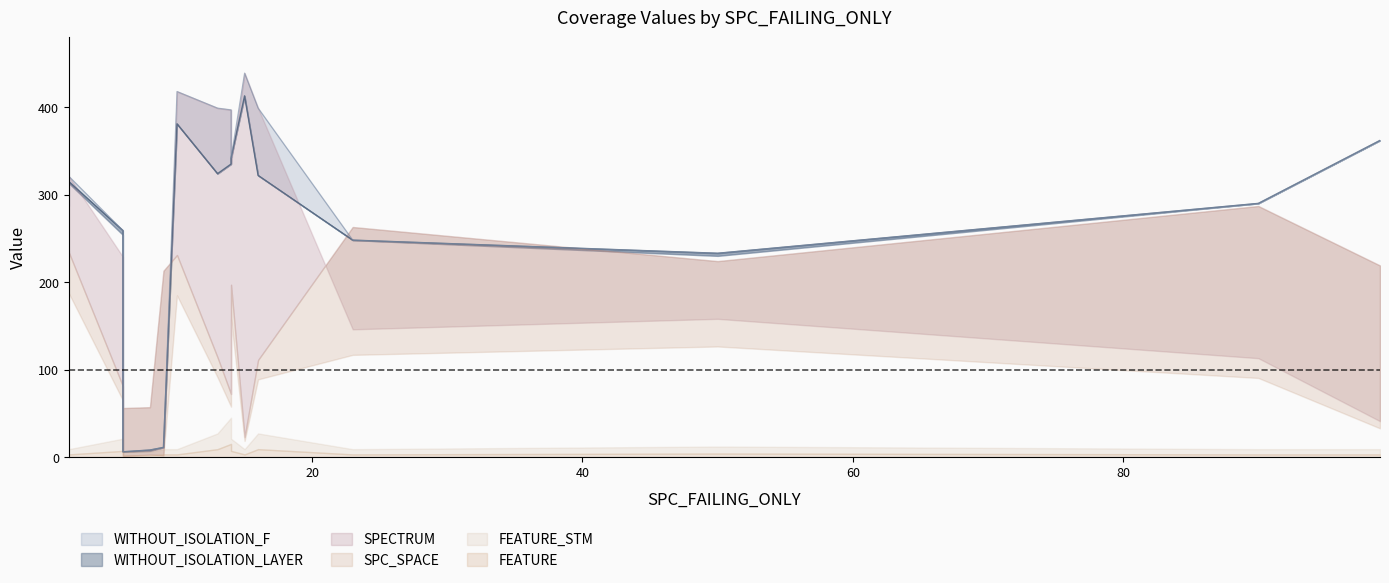

What is the average value of the FEATURE series?

6